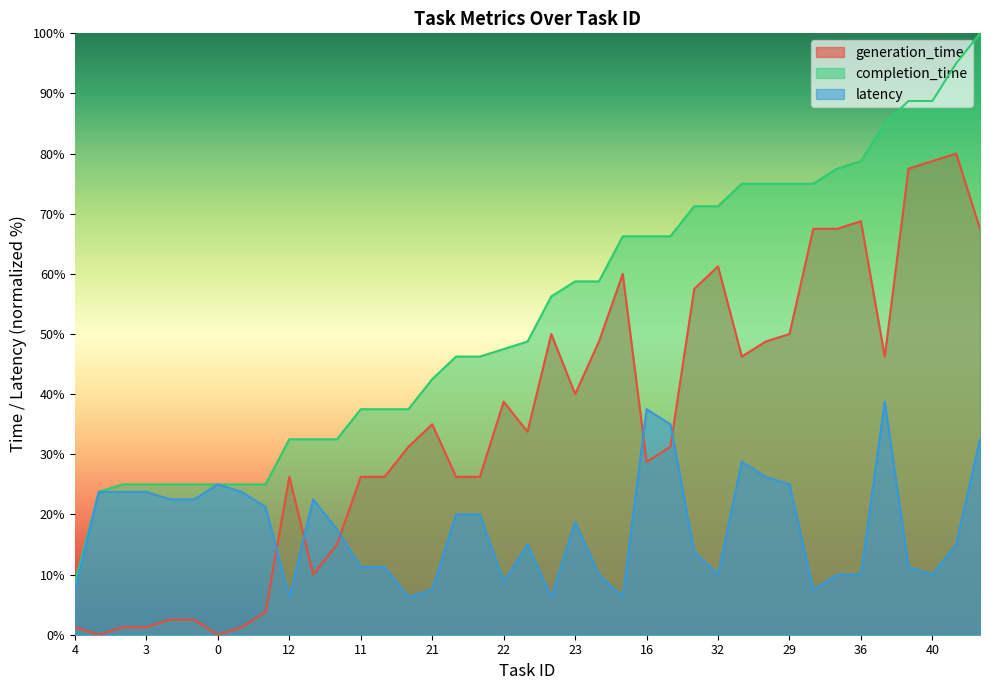

Rank the series at 36 from lowest to highest value.

latency, generation_time, completion_time